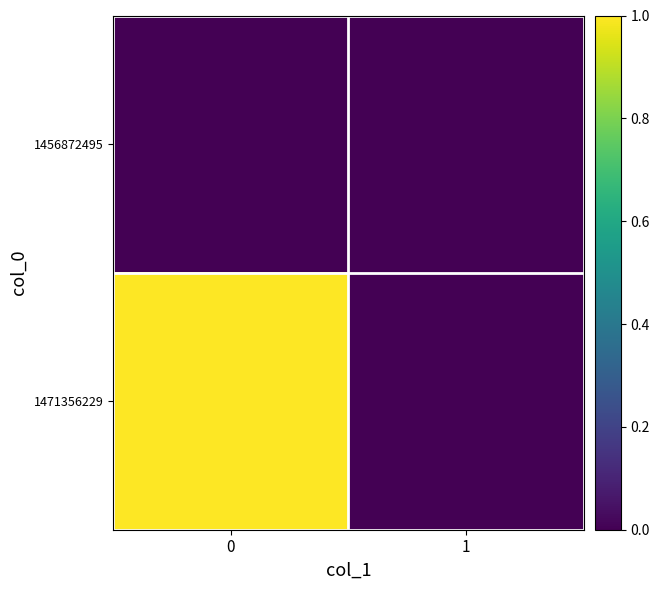

Rank the series by their maximum value, from lowest to highest.

1456872495, 1471356229